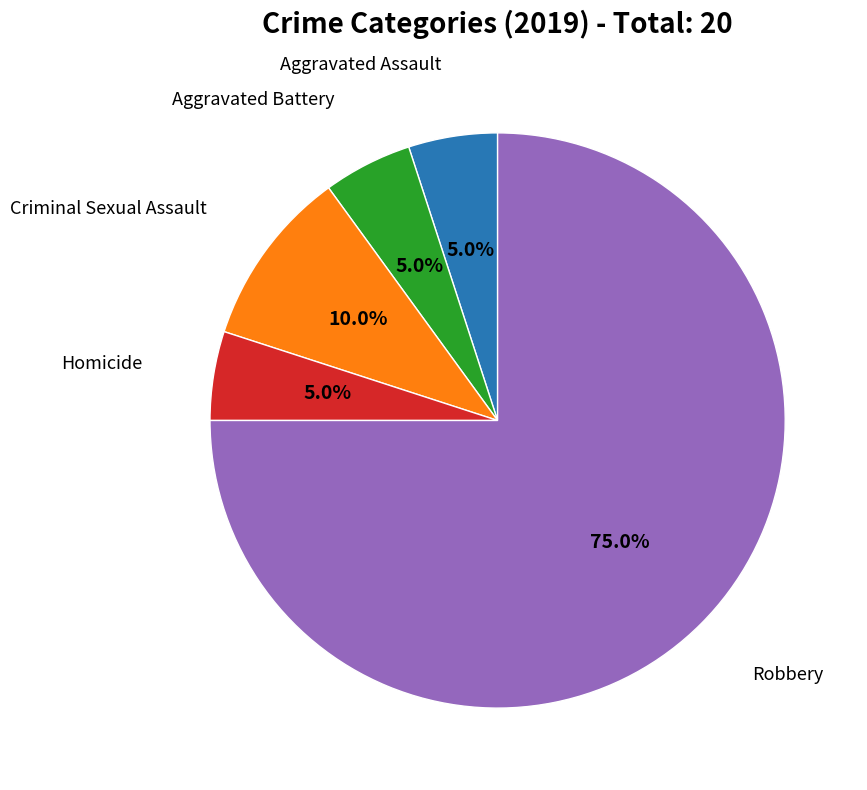

Does any single category account for the majority?

Yes